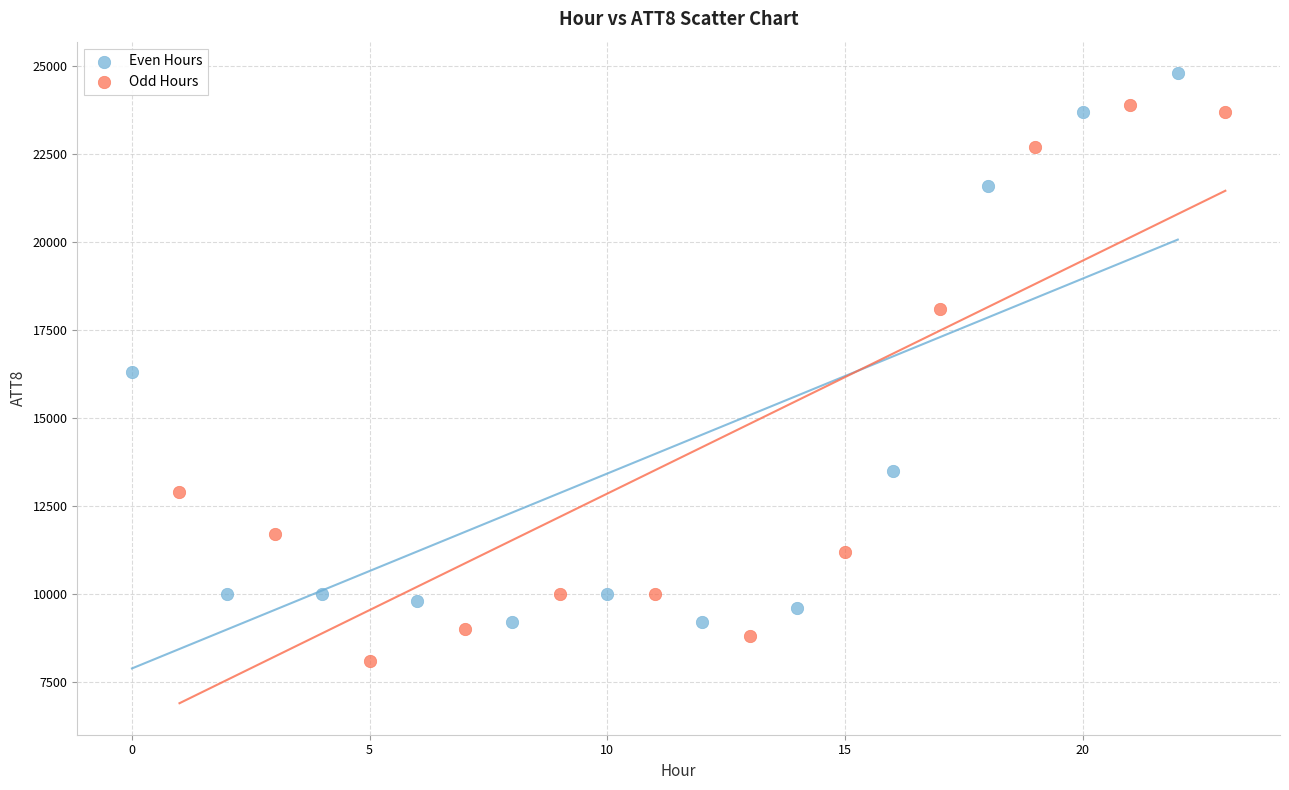

Which series contains the lowest Y value?

Odd Hours